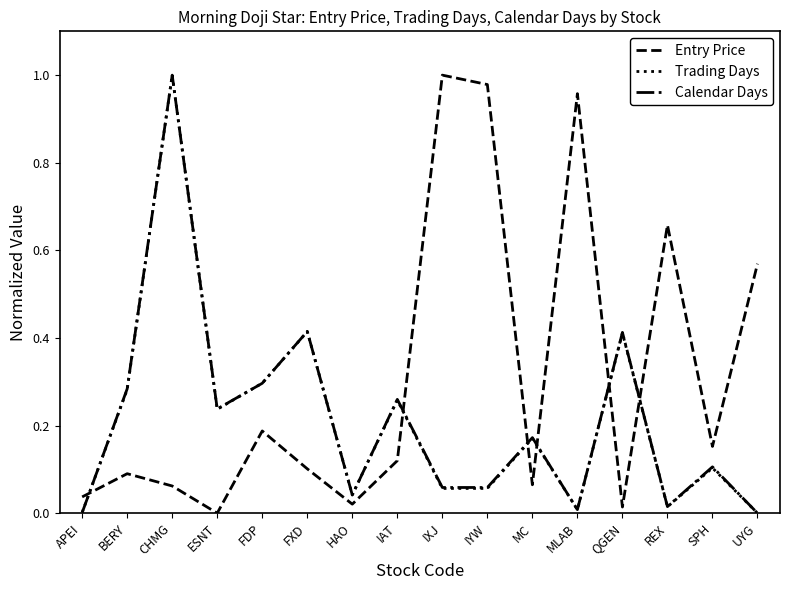

The value of Trading Days at APEI is 0.0. True or false?

True